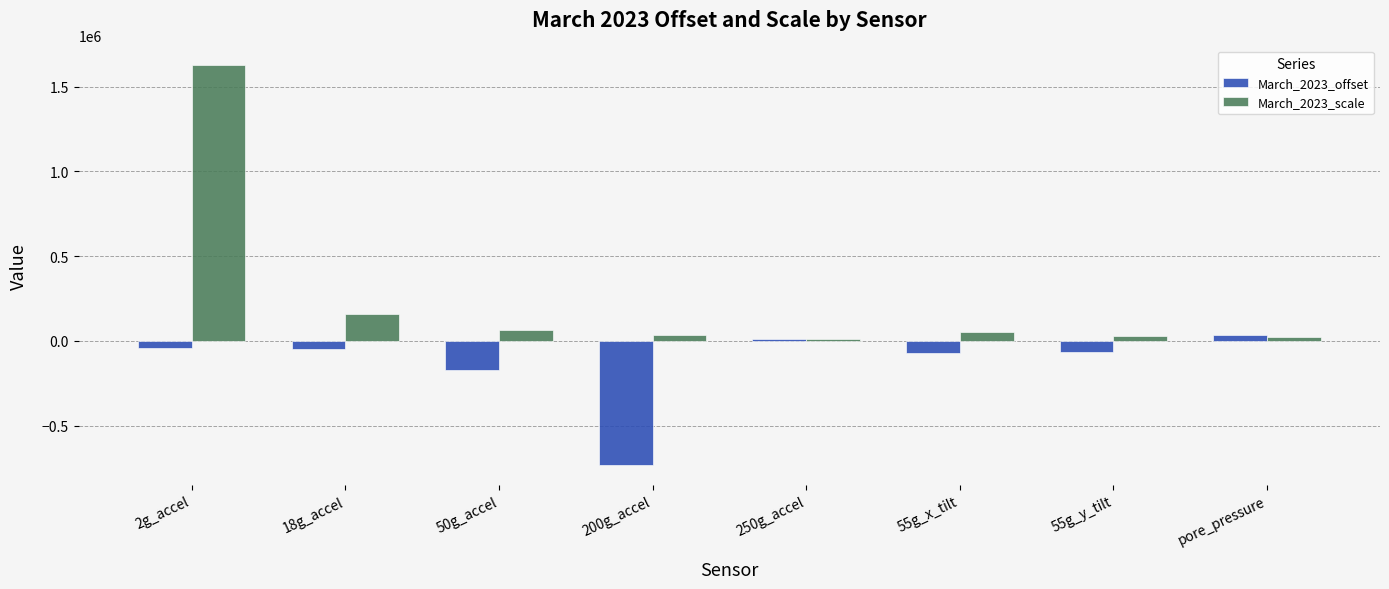

What is the minimum value for March_2023_offset?

-731734.3